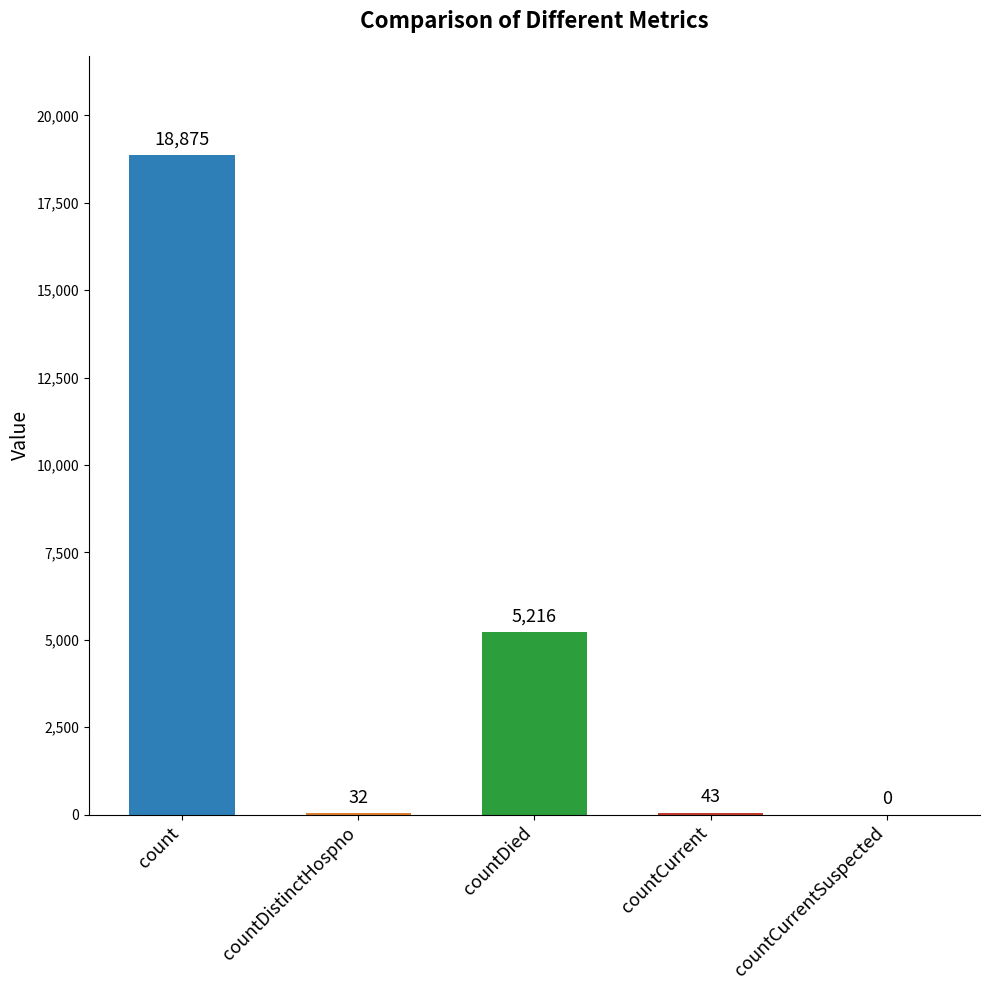

What is the greatest value displayed?

18875